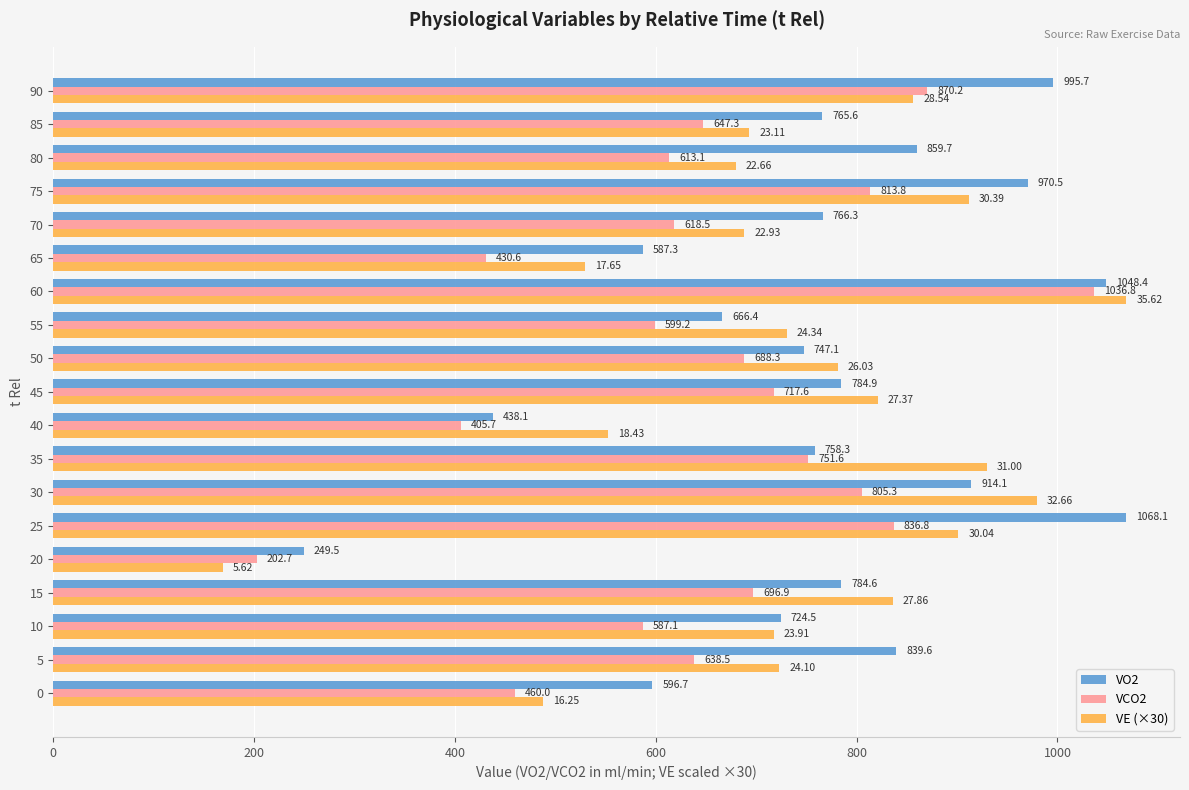

Rank the series at 85 from lowest to highest value.

VCO2, VE (×30), VO2